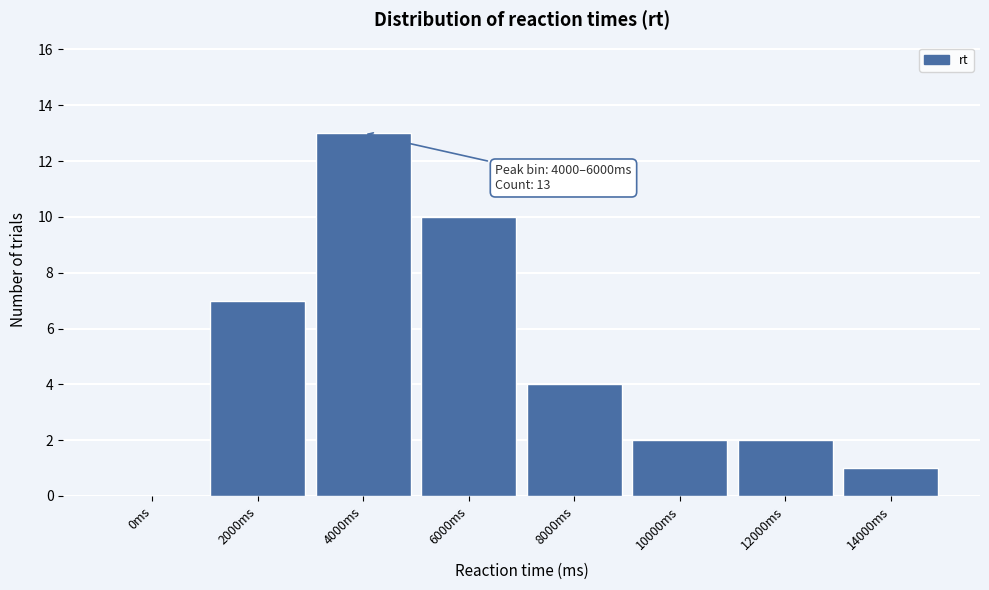

Reading right to left, extract all data points from this chart.

14000ms=1	12000ms=2	10000ms=2	8000ms=4	6000ms=10	4000ms=13	2000ms=7	0ms=0